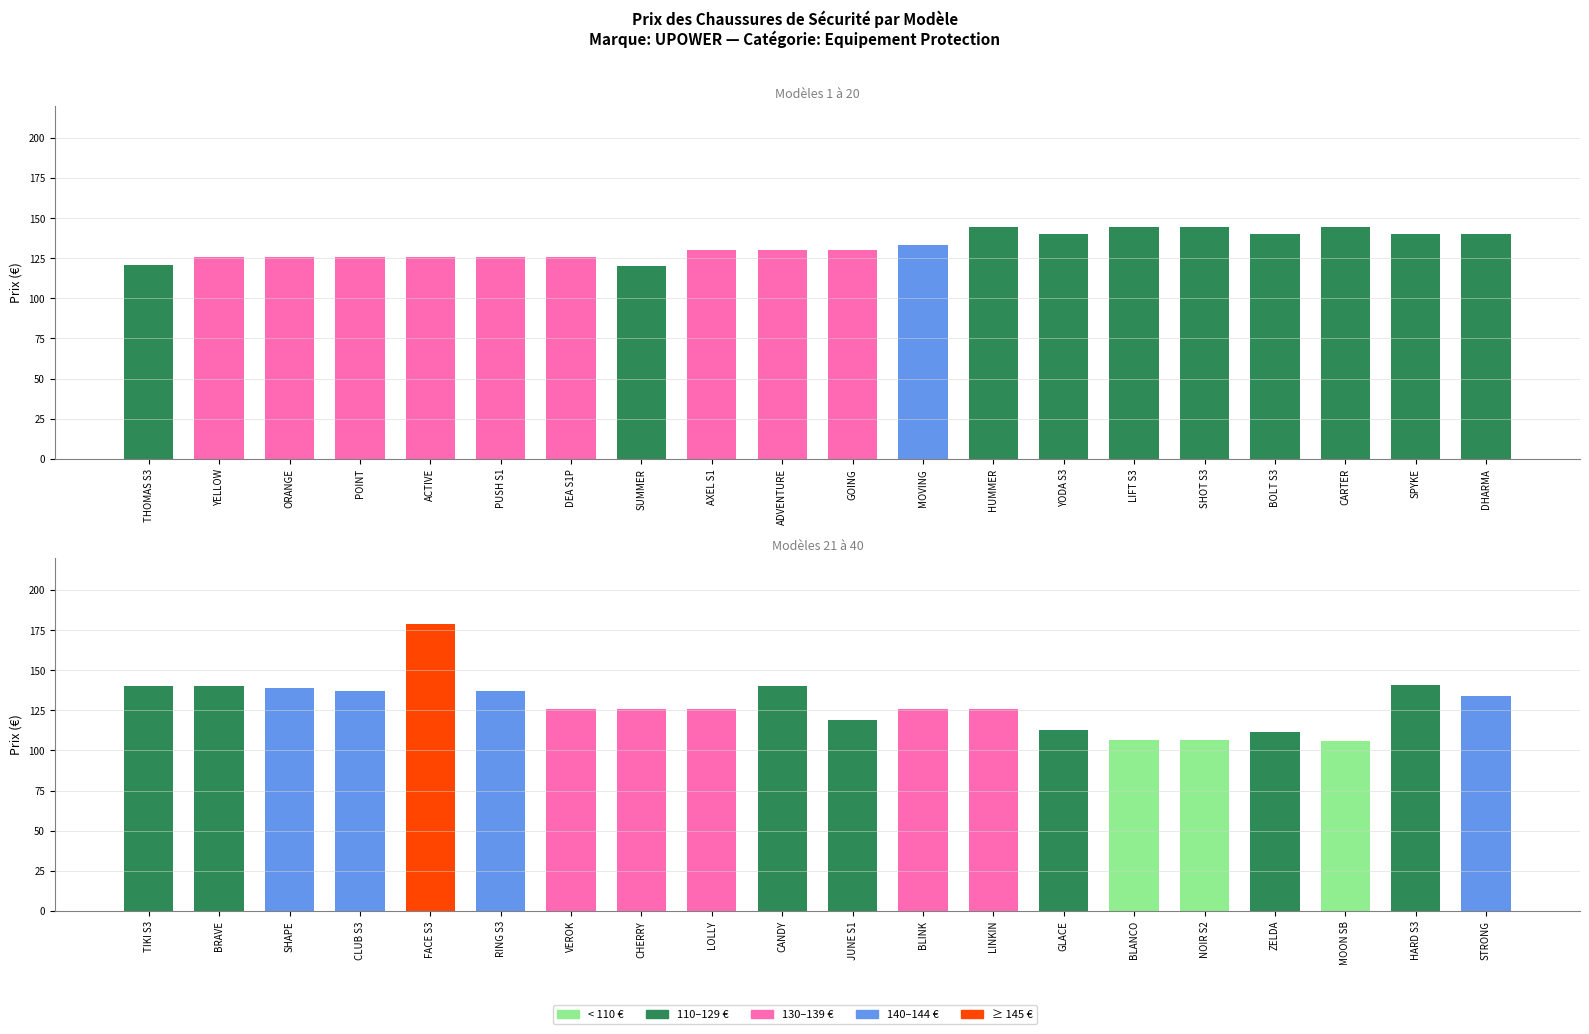

What is the difference between the values at RING S3 and LIFT S3?

7.3